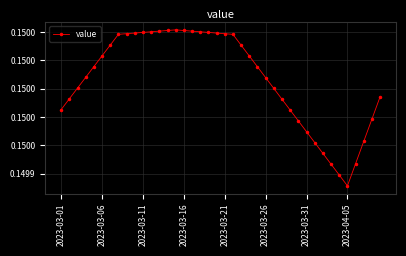

Where is the first local maximum?

14